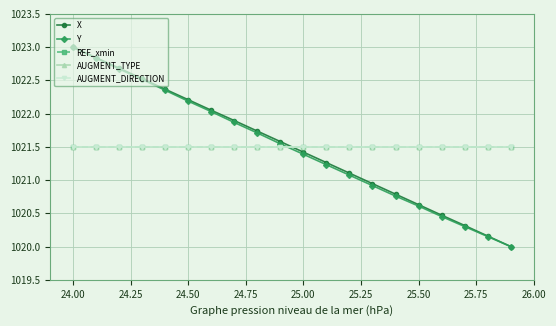

Is this an area chart (filled region under the line)?

No